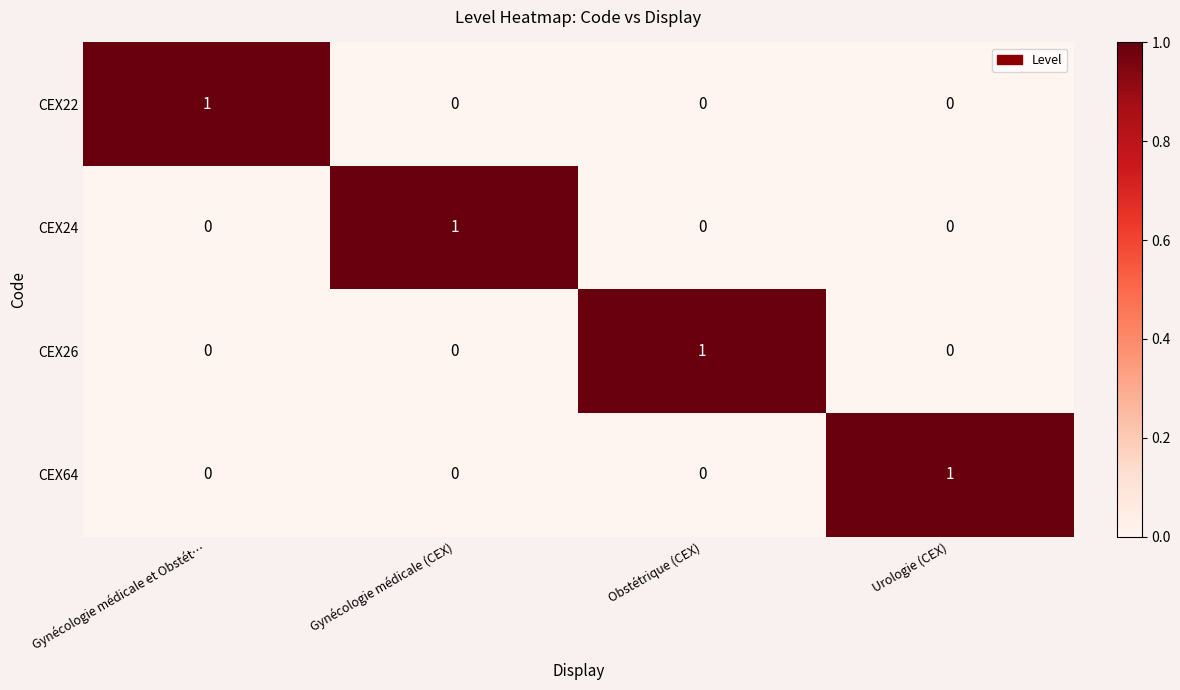

Reading left to right, extract all data points from this chart.

CEX22: Gynécologie médicale et Obstét…=1	Gynécologie médicale (CEX)=0	Obstétrique (CEX)=0	Urologie (CEX)=0
CEX24: Gynécologie médicale et Obstét…=0	Gynécologie médicale (CEX)=1	Obstétrique (CEX)=0	Urologie (CEX)=0
CEX26: Gynécologie médicale et Obstét…=0	Gynécologie médicale (CEX)=0	Obstétrique (CEX)=1	Urologie (CEX)=0
CEX64: Gynécologie médicale et Obstét…=0	Gynécologie médicale (CEX)=0	Obstétrique (CEX)=0	Urologie (CEX)=1